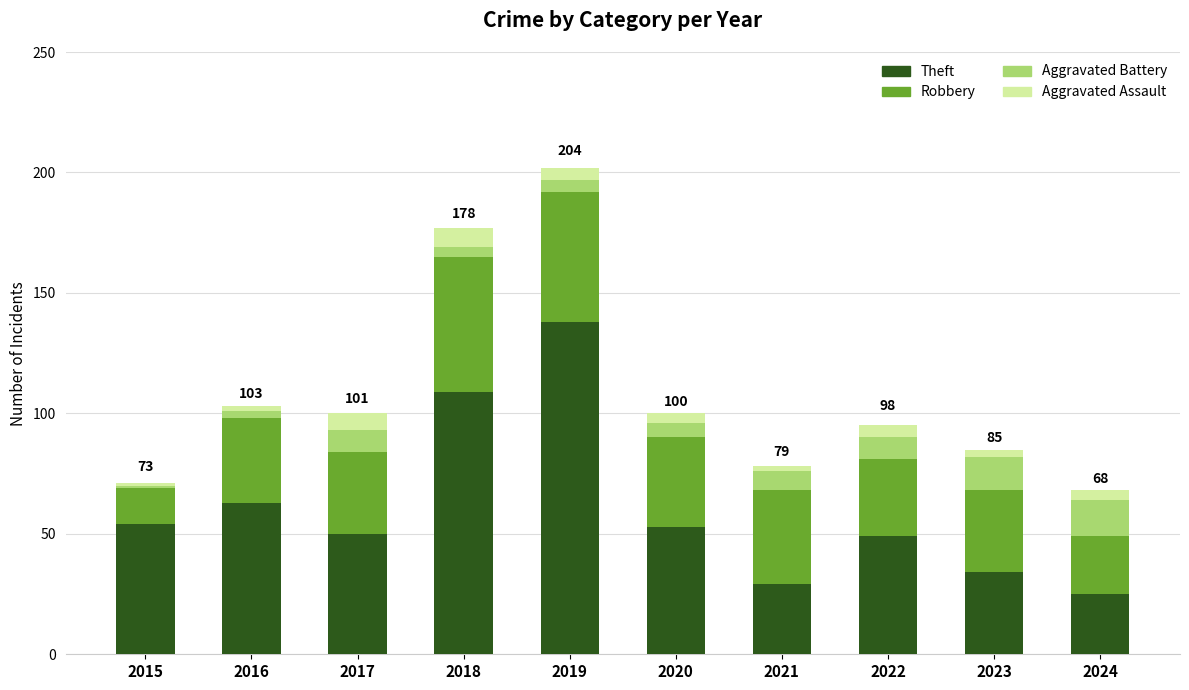

What are all the series names shown in the legend?

Theft, Robbery, Aggravated Battery, Aggravated Assault